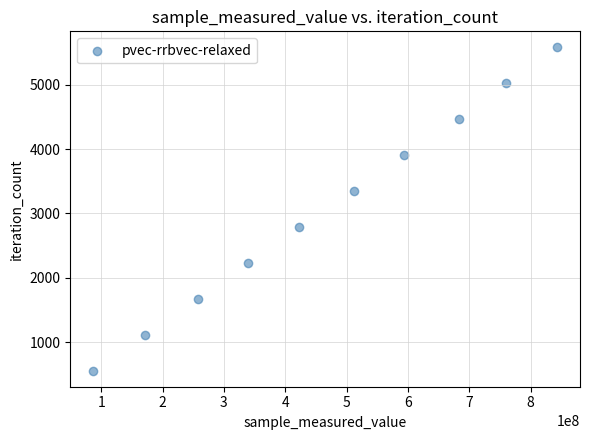

What is the range of Y values (max minus min)?

5022